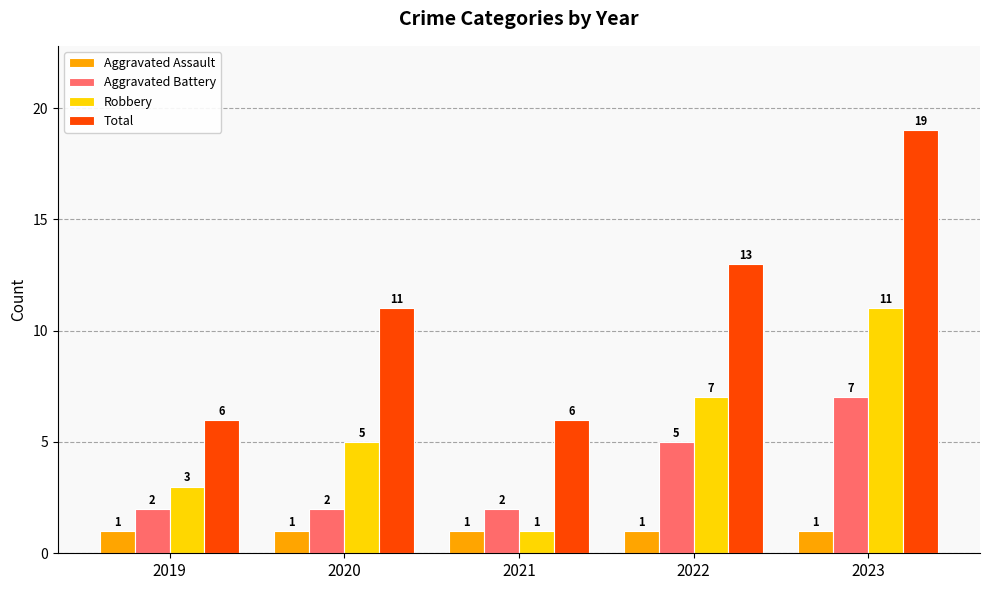

What is the total value across all series at 2023?

38